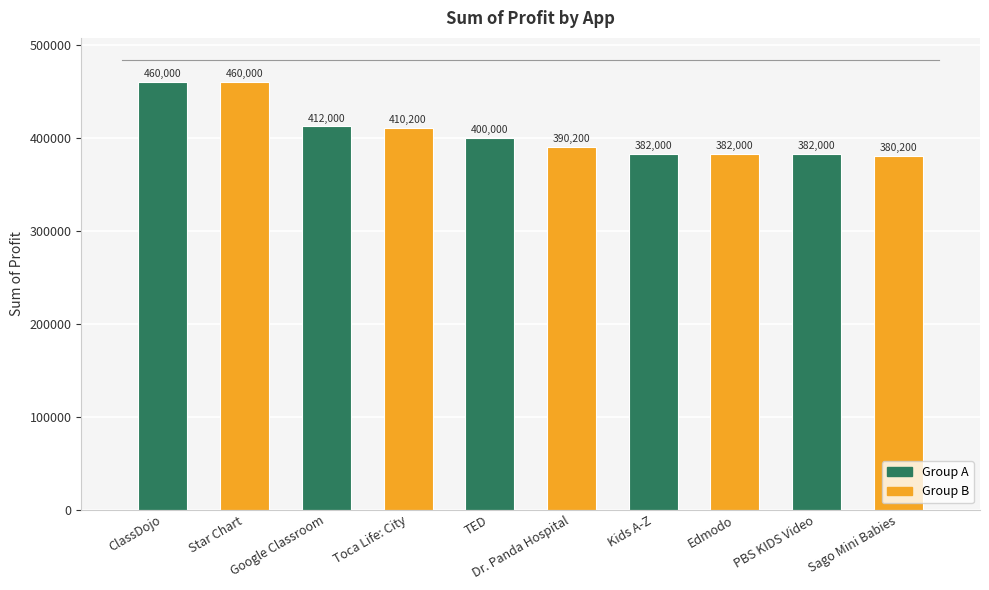

Where is the data nearest to the value 420100?

Google Classroom